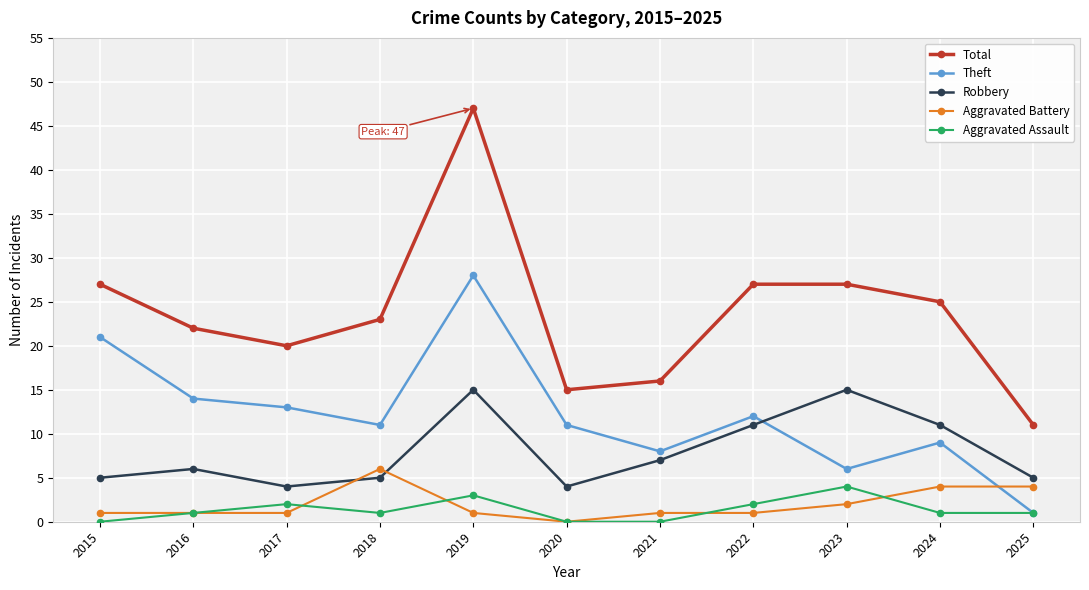

After their last crossing, which series has the higher values: Theft or Aggravated Battery?

Aggravated Battery